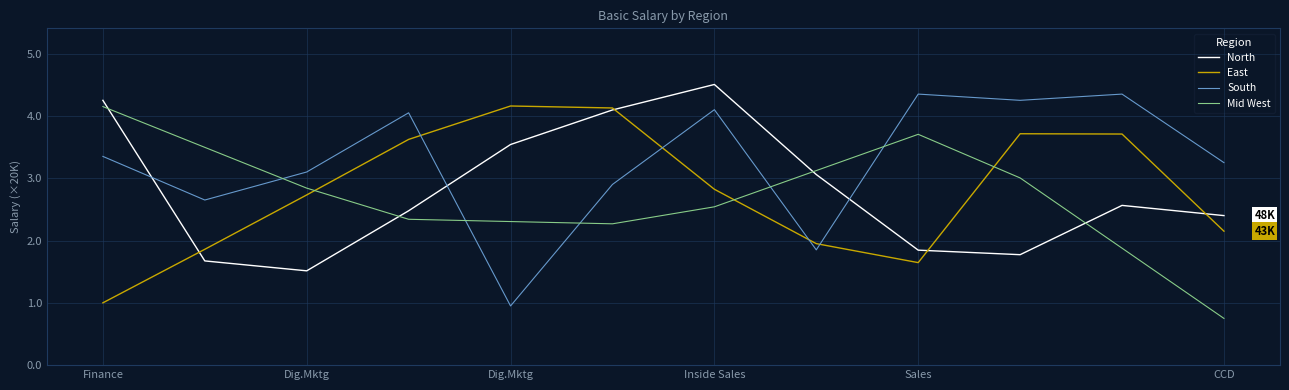

What is the lowest value of the North series?

1.5